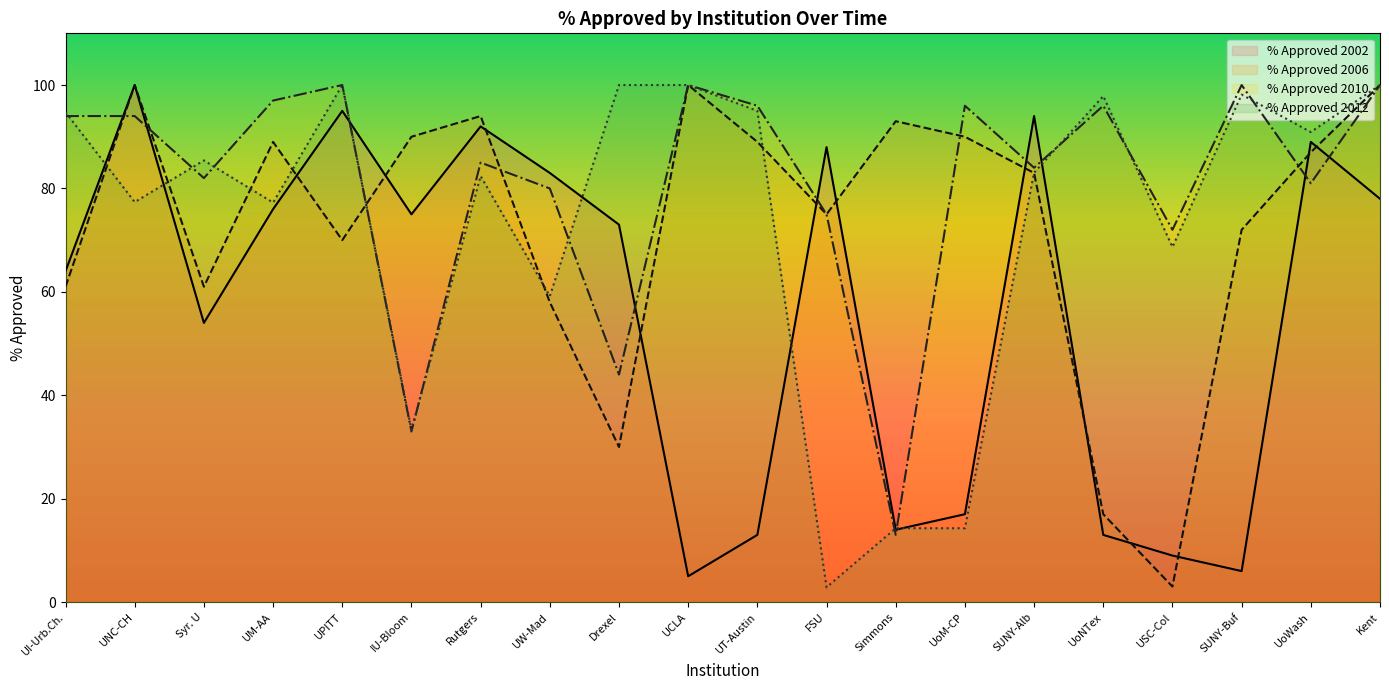

At UoWash, list the series in order from largest to smallest.

% Approved 2012, % Approved 2002, % Approved 2006, % Approved 2010